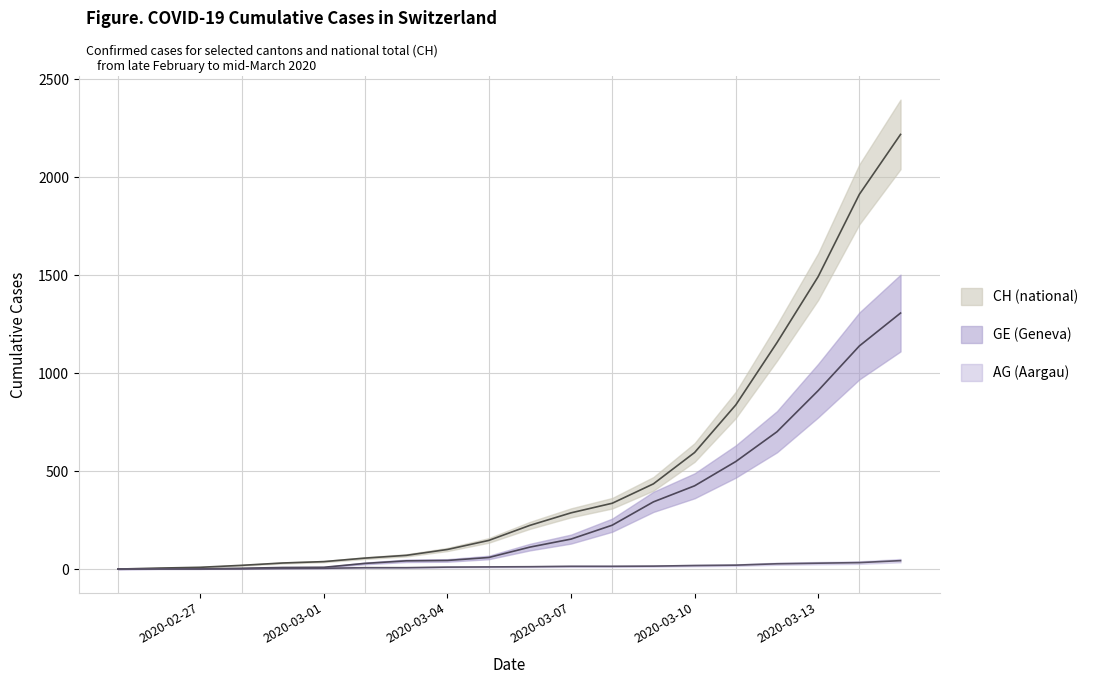

What is the label of the 5th point from the left?

2020-02-29